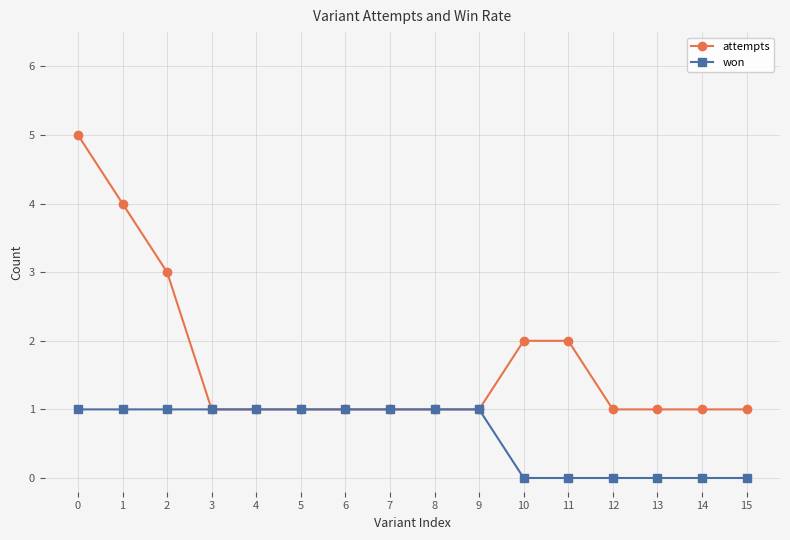

What are all the series names shown in the legend?

attempts, won